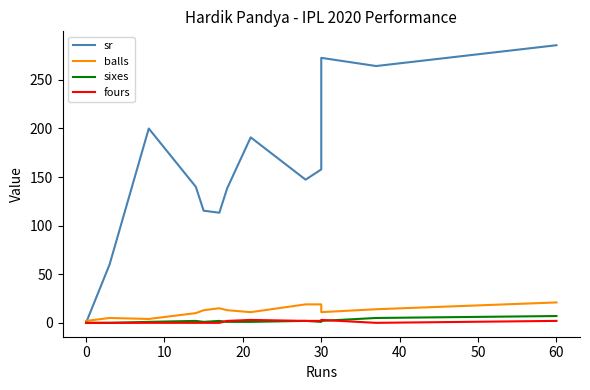

What is the sum of the sixes values at 10 and 50?

3.0